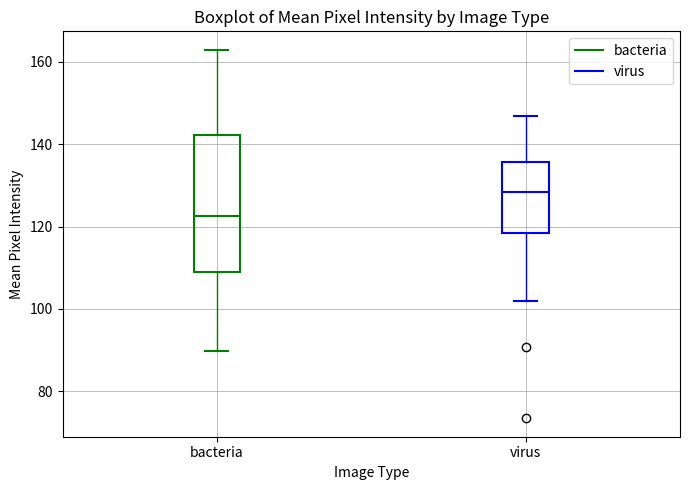

Which box's median line is the highest?

virus